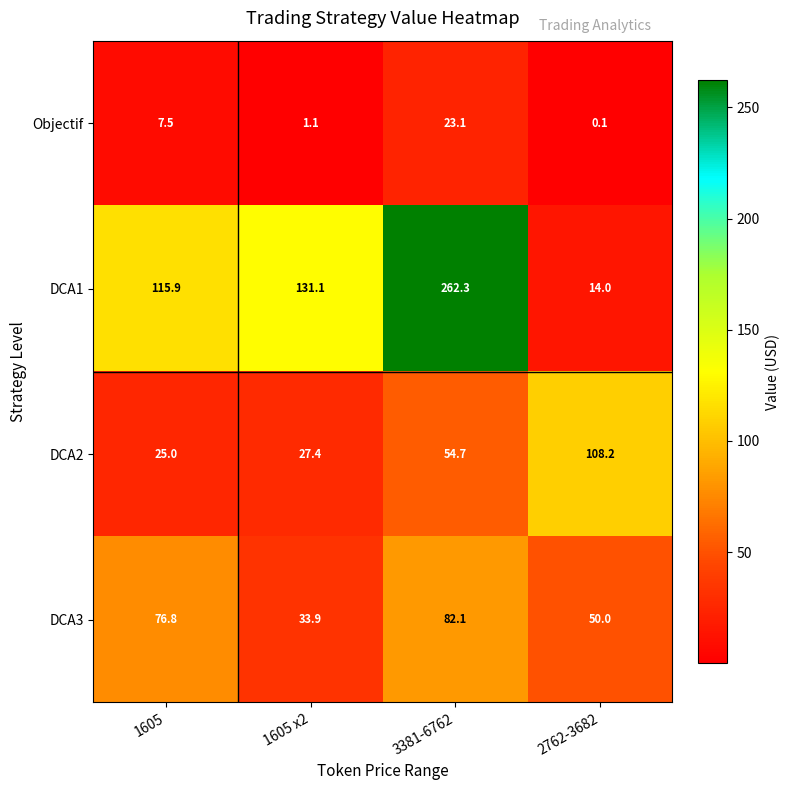

Reading right to left, transcribe all the data shown in this chart.

Objectif: 0.1	23.1	1.1	7.5
DCA1: 14.0	262.3	131.1	115.9
DCA2: 108.2	54.7	27.4	25.0
DCA3: 50.0	82.1	33.9	76.8